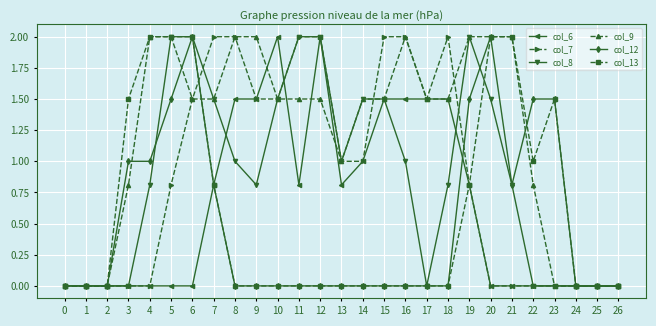

How many series are shown in this chart?

6